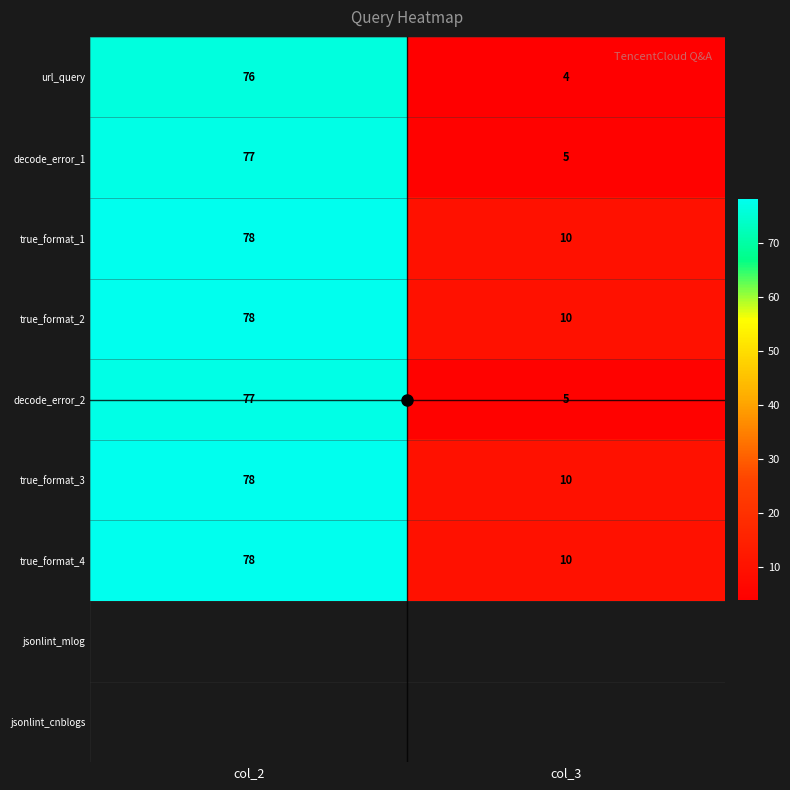

What is the average value of the url_query series?

40.0